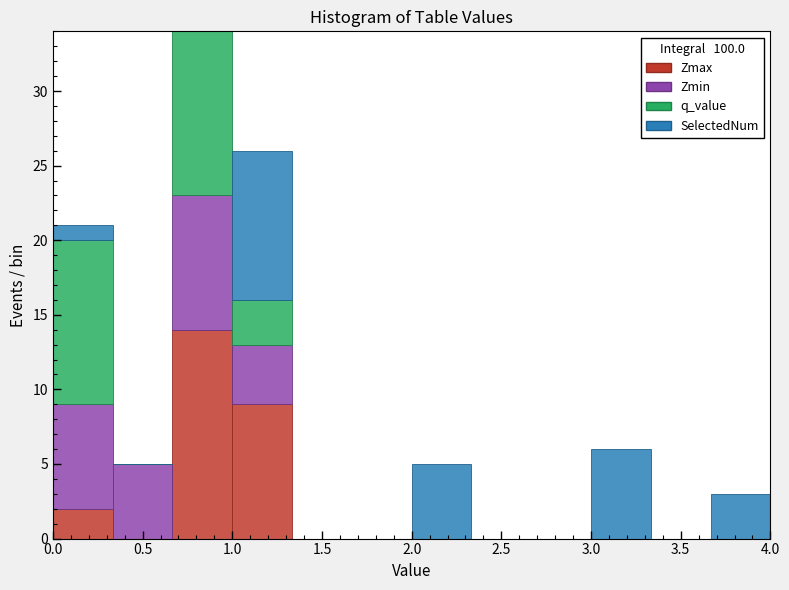

Reading left to right, list every stacked bar in this chart as the range it spans on the x-axis followed by its total height. Neither the bar edges nor the heights are printed on the chart, so give them approximately, as read against the axes.

0.00 to 0.35: 21
0.35 to 0.65: 5
0.65 to 1.00: 34
1.00 to 1.35: 26
1.35 to 1.65: 0
1.65 to 2.00: 0
2.00 to 2.35: 5
2.35 to 2.65: 0
2.65 to 3.00: 0
3.00 to 3.35: 6
3.35 to 3.65: 0
3.65 to 4.00: 3